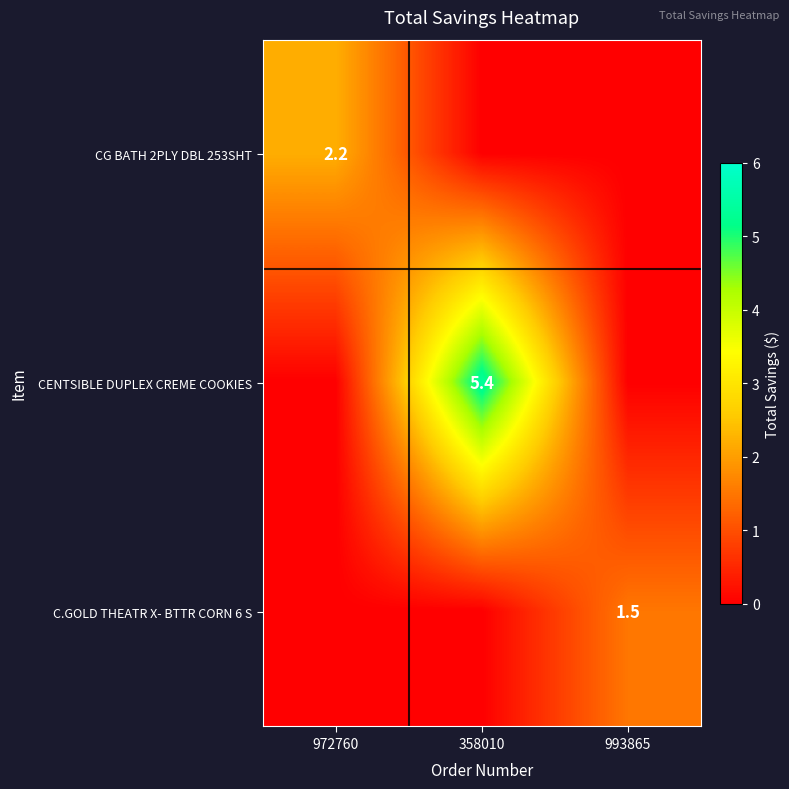

The C.GOLD THEATR X- BTTR CORN 6 S series shows 1.5 at 993865. True or false?

True